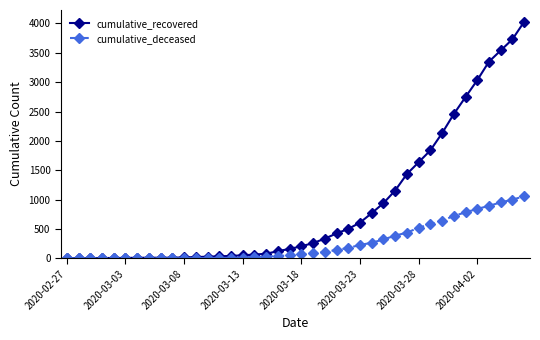

At how many categories does at least one series exceed 1935?

8